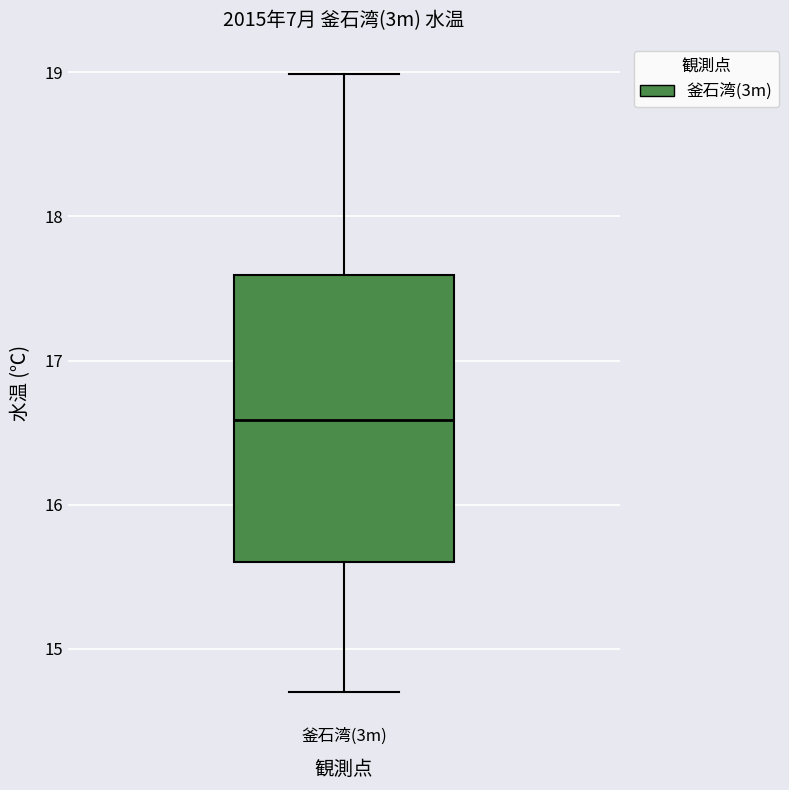

Where does the upper whisker of the box for 釜石湾(3m) end on the y-axis? The values are not printed on the chart, so give them approximately, as read against the axis.

19.0